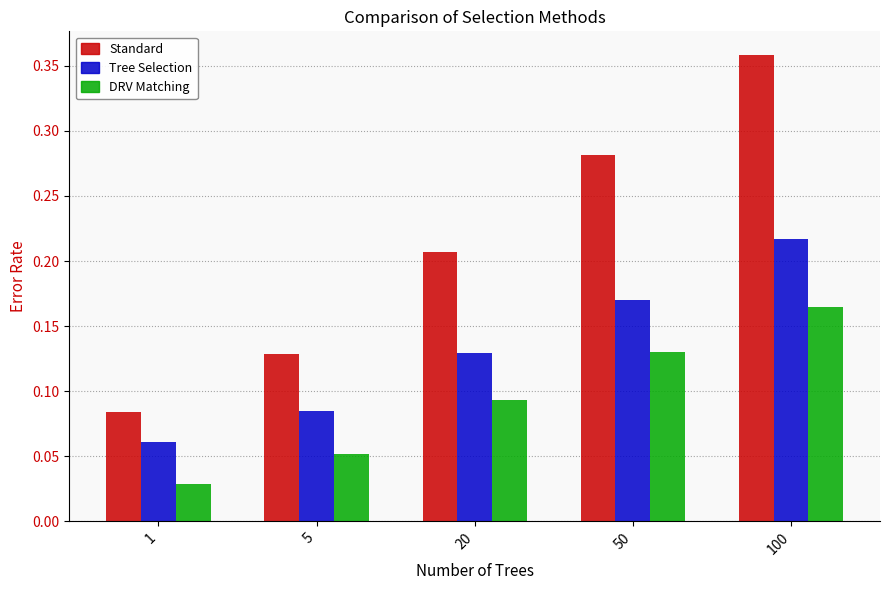

Is the value of Tree Selection at 100 greater than the value of DRV Matching at 100?

Yes